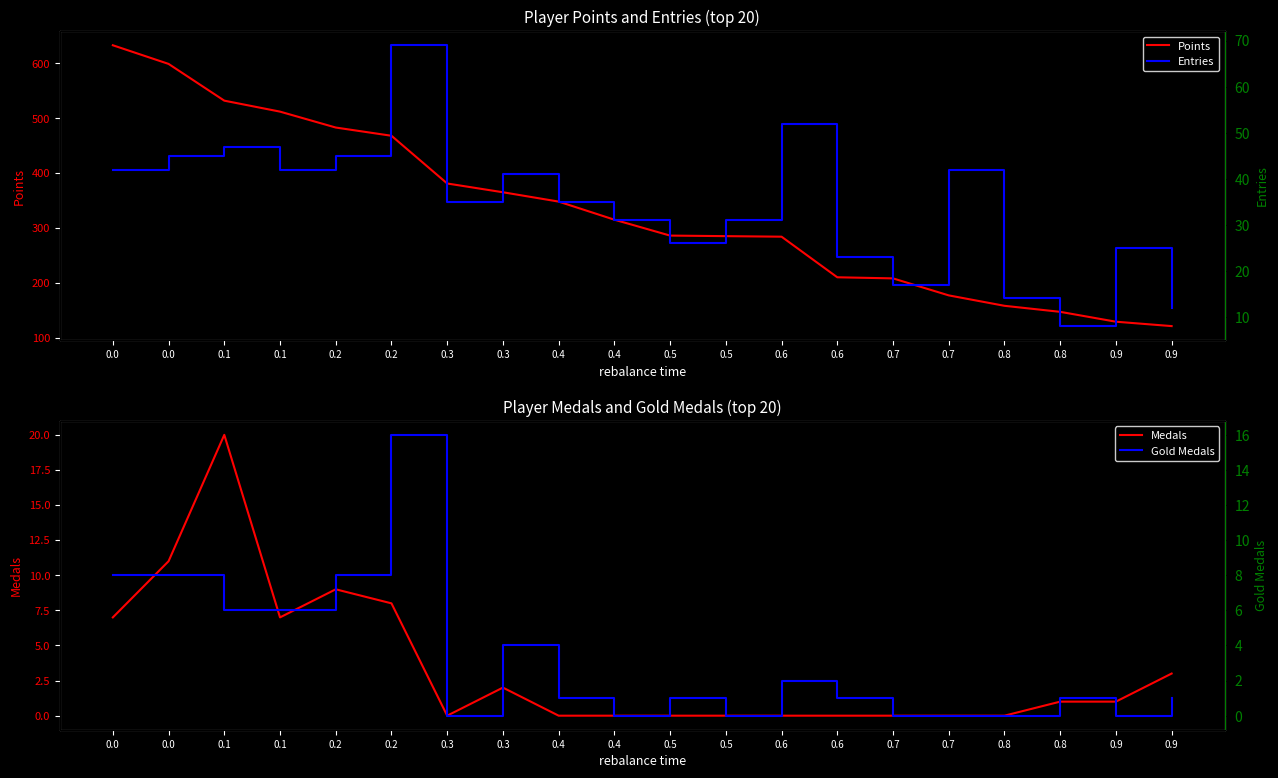

Rank the series by their maximum value, from lowest to highest.

Gold Medals (col_3), Medals, Entries, Points